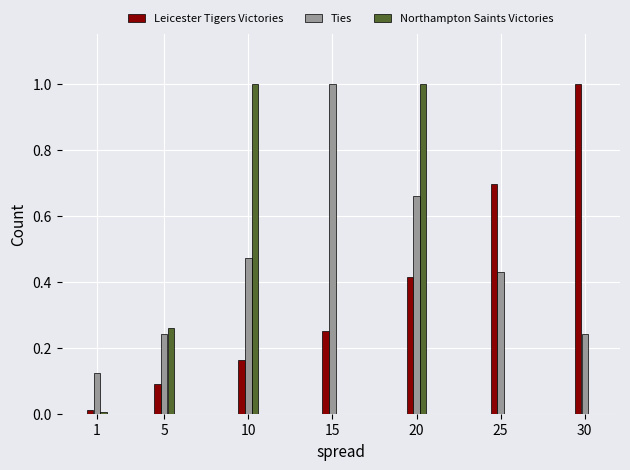

What is the sum of all Leicester Tigers Victories values?

2.6